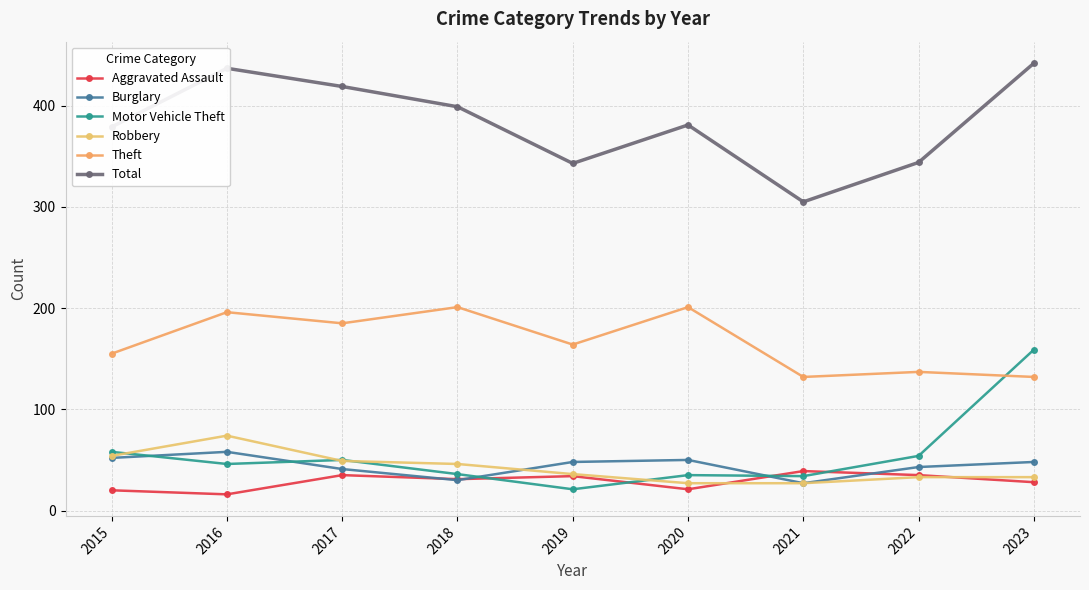

Read the Burglary value at 2021, to the nearest 5.

25